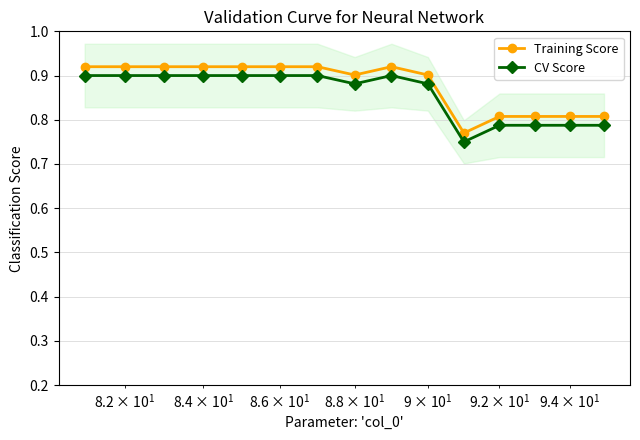

How many data points does each series have?

15